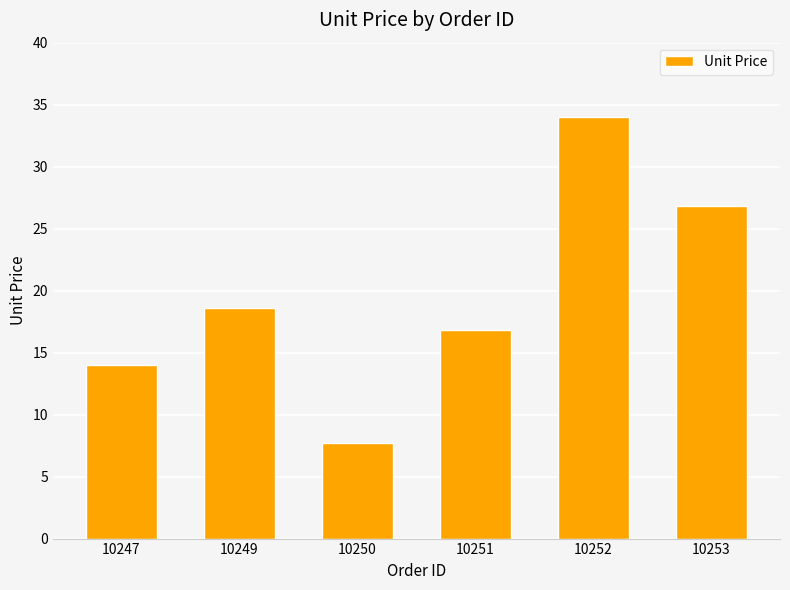

What is the change in value from 10249 to 10253?

+8.2